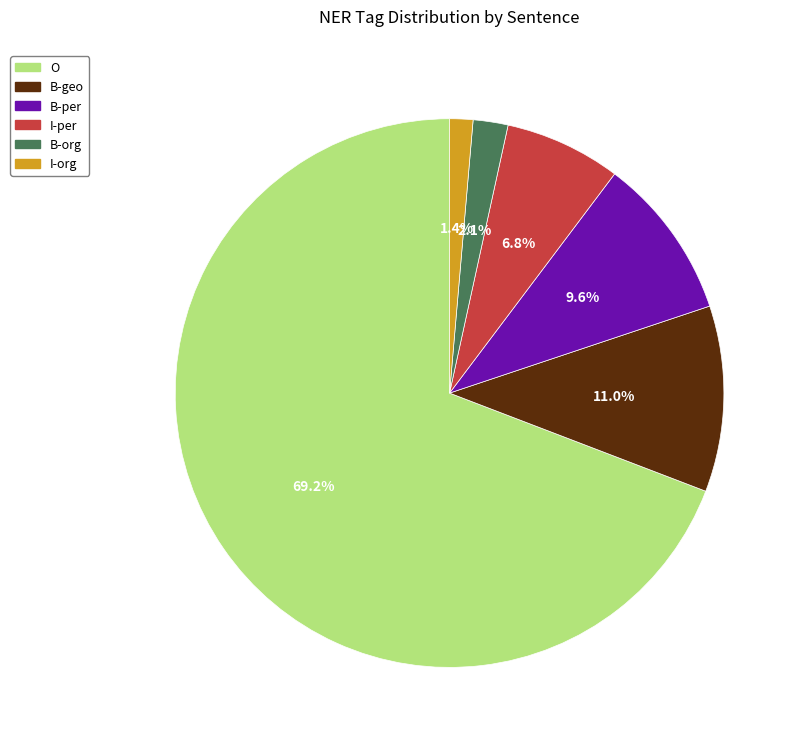

Which category has the biggest portion of the pie?

O